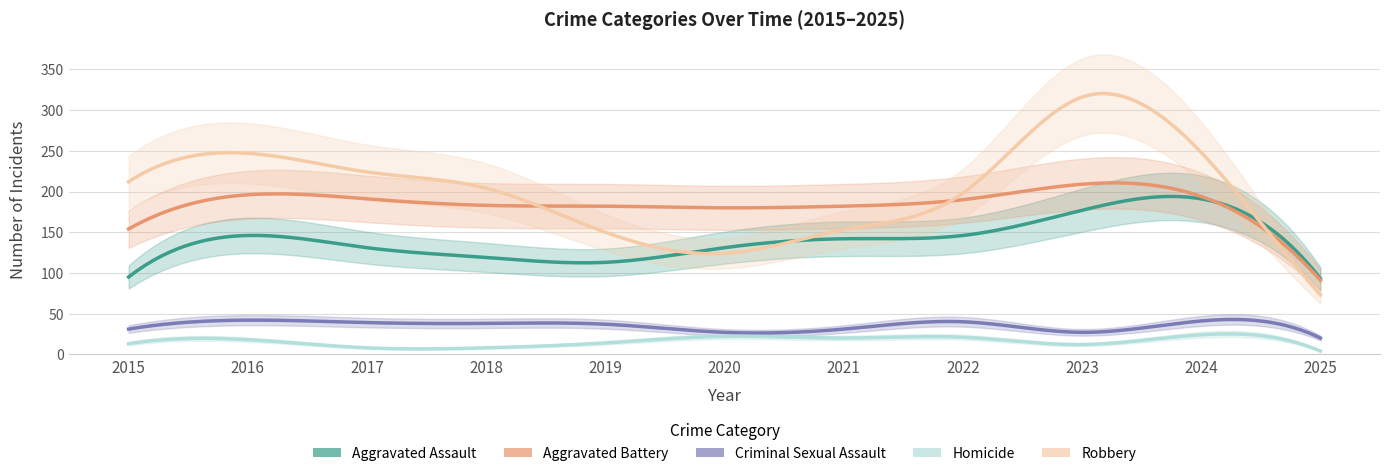

Which has a higher value, 2017 or 2019?

2017